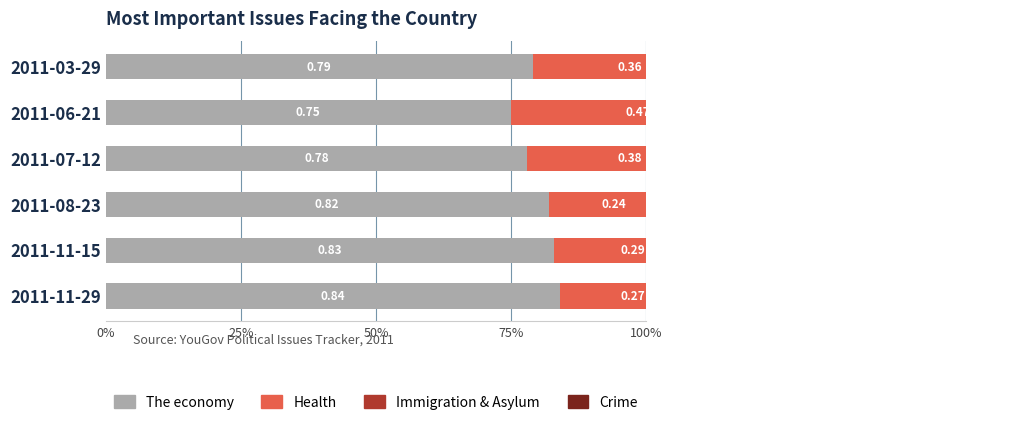

Is the value of Crime at 2011-06-21 greater than the value of The economy at 2011-08-23?

No